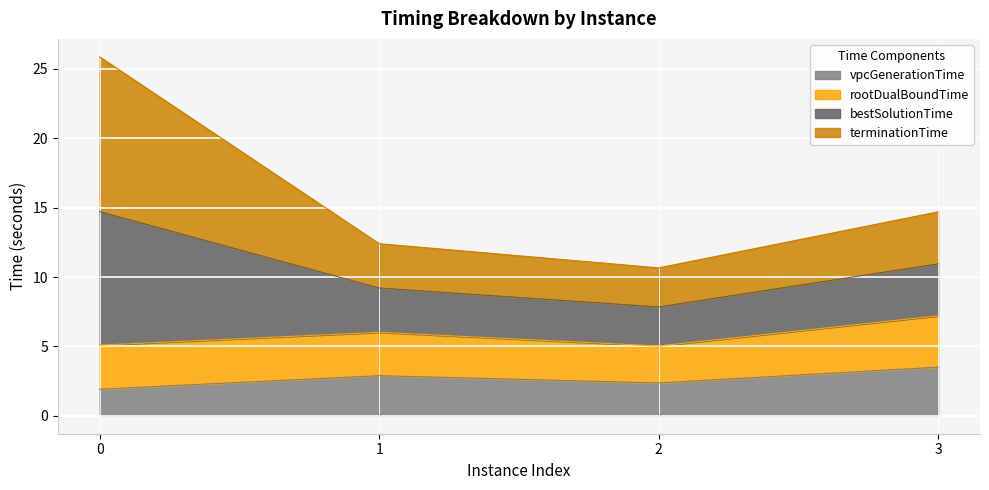

Does the chart display data point markers on the line(s)?

No